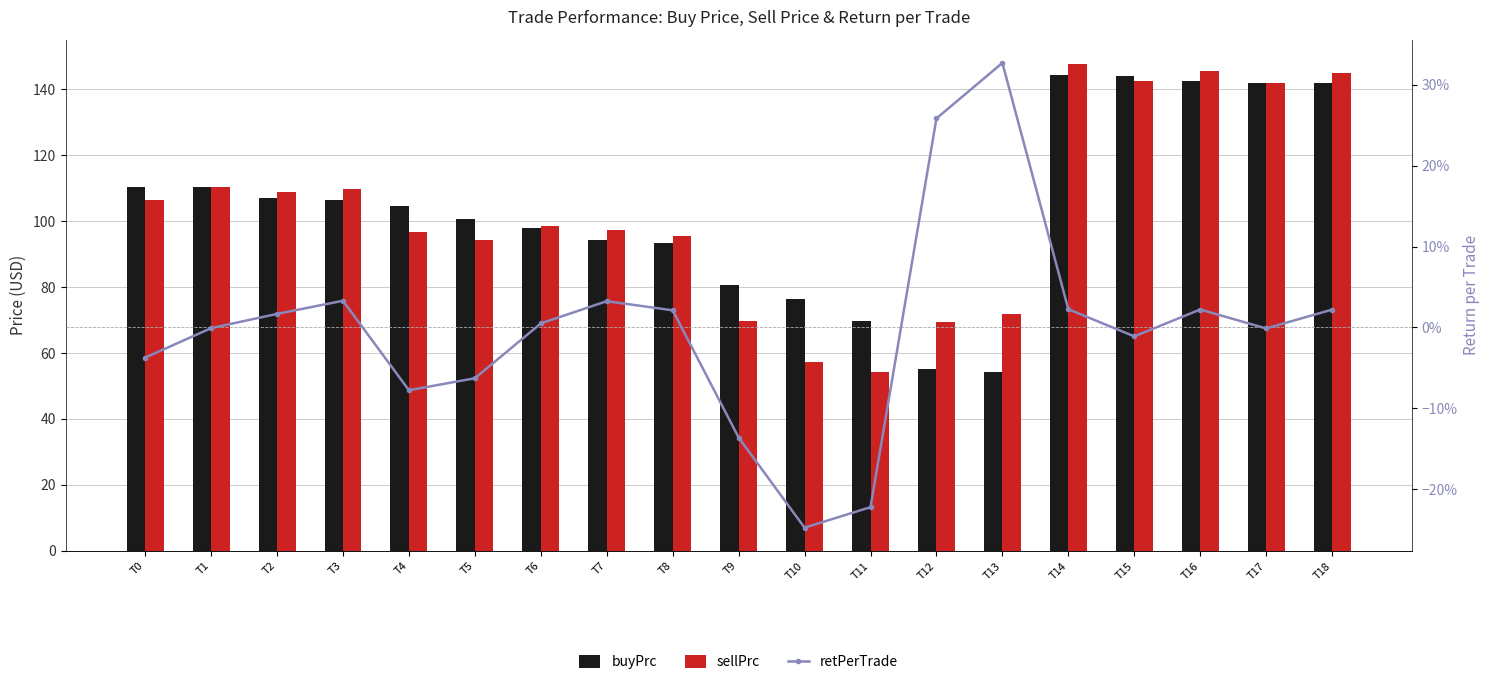

Count the number of data series in this chart.

3